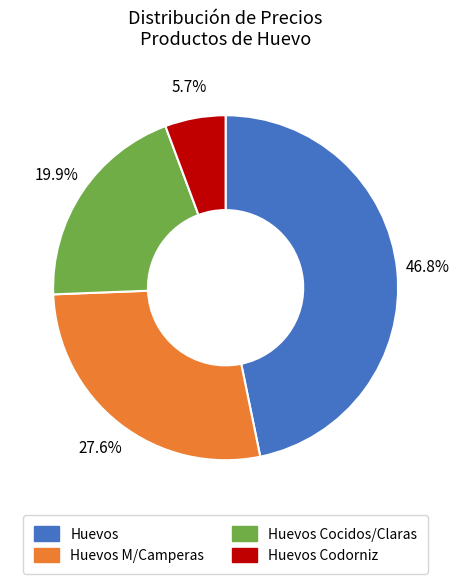

Does Huevos Codorniz represent more than half of the total?

No